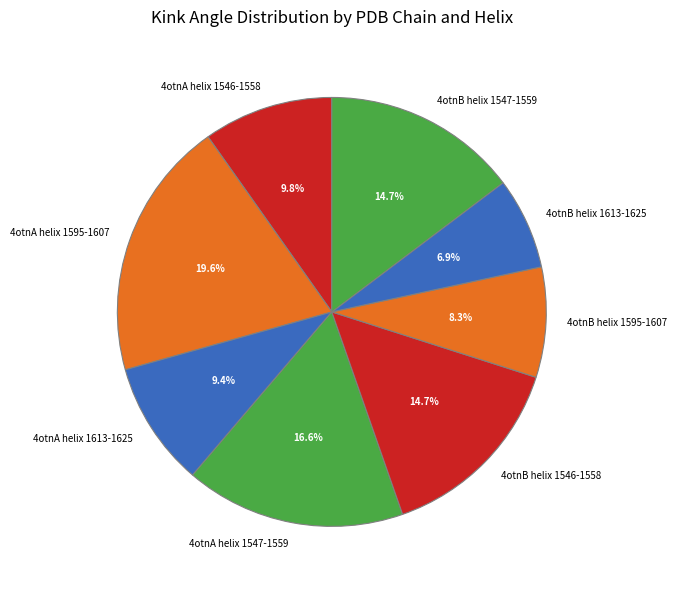

Does 4otnB helix 1595-1607 account for over 50% of the chart?

No